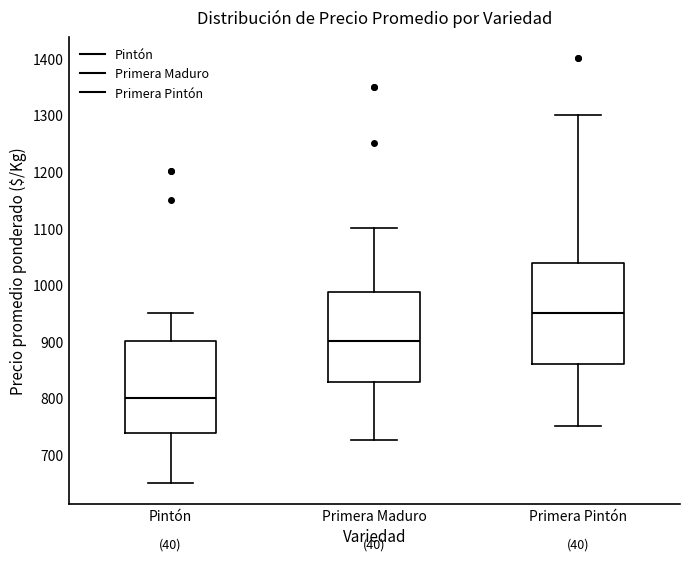

Which box's median line is the lowest?

Pintón